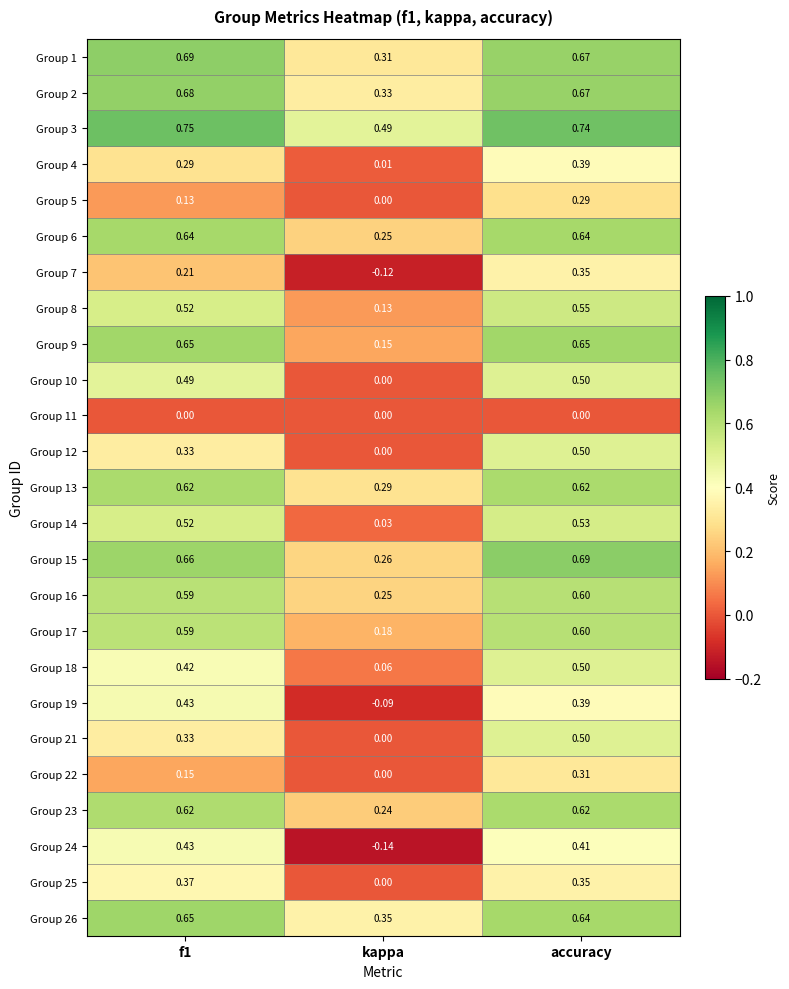

At which label is Group 6 closest to 0?

kappa